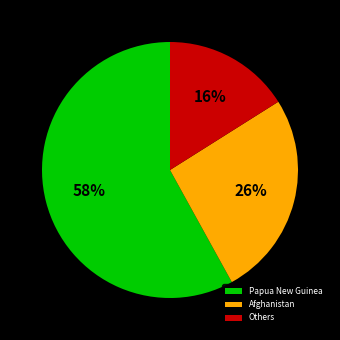

Is there a majority slice in this chart?

Yes